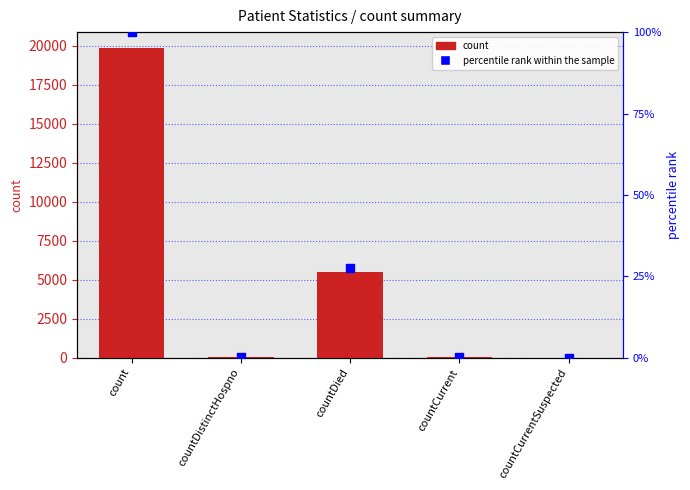

What is the total value across all series at countCurrent?

58.3